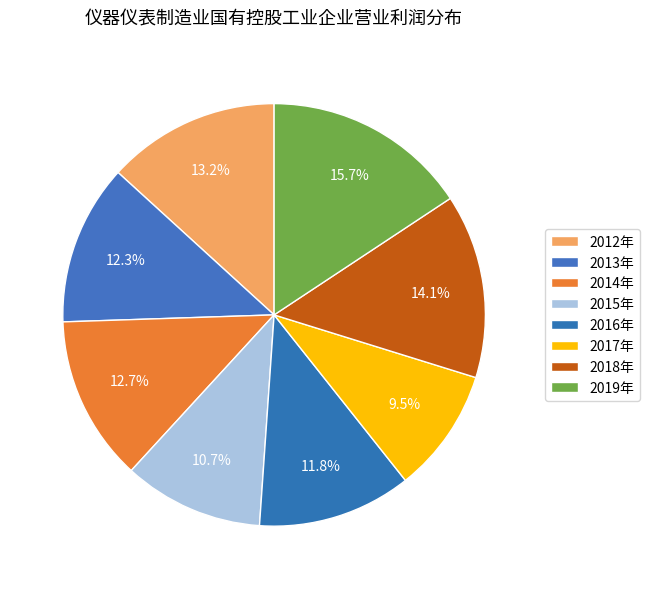

How many slices are in this pie chart?

8